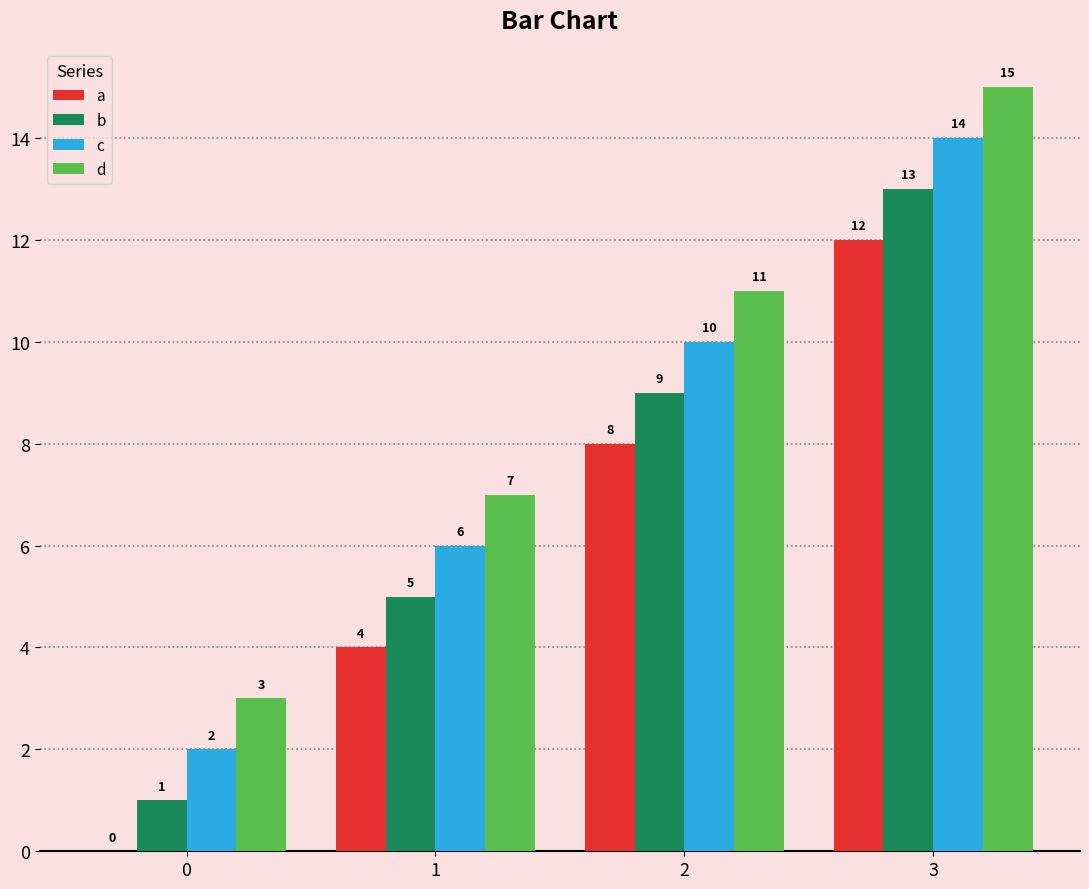

What is the spread (max minus min) of values at 2?

3